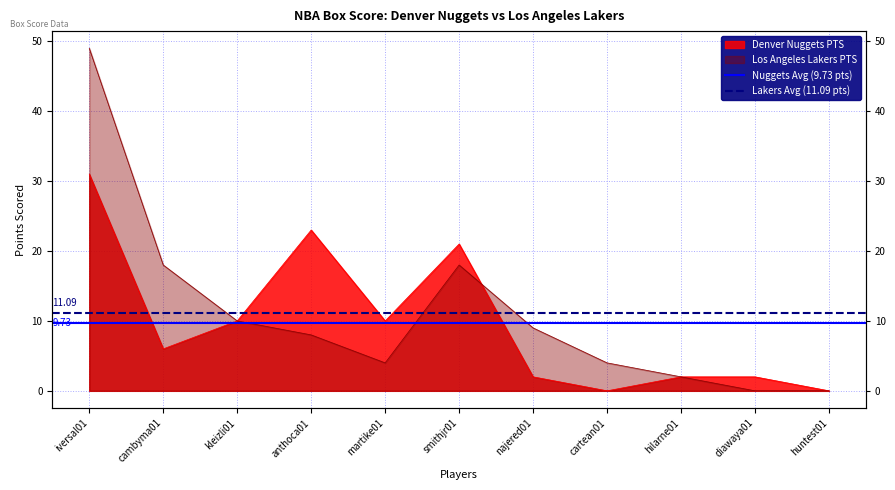

Rank the series by their average value, from lowest to highest.

Nuggets Avg (9.73 pts), Lakers Avg (11.09 pts)